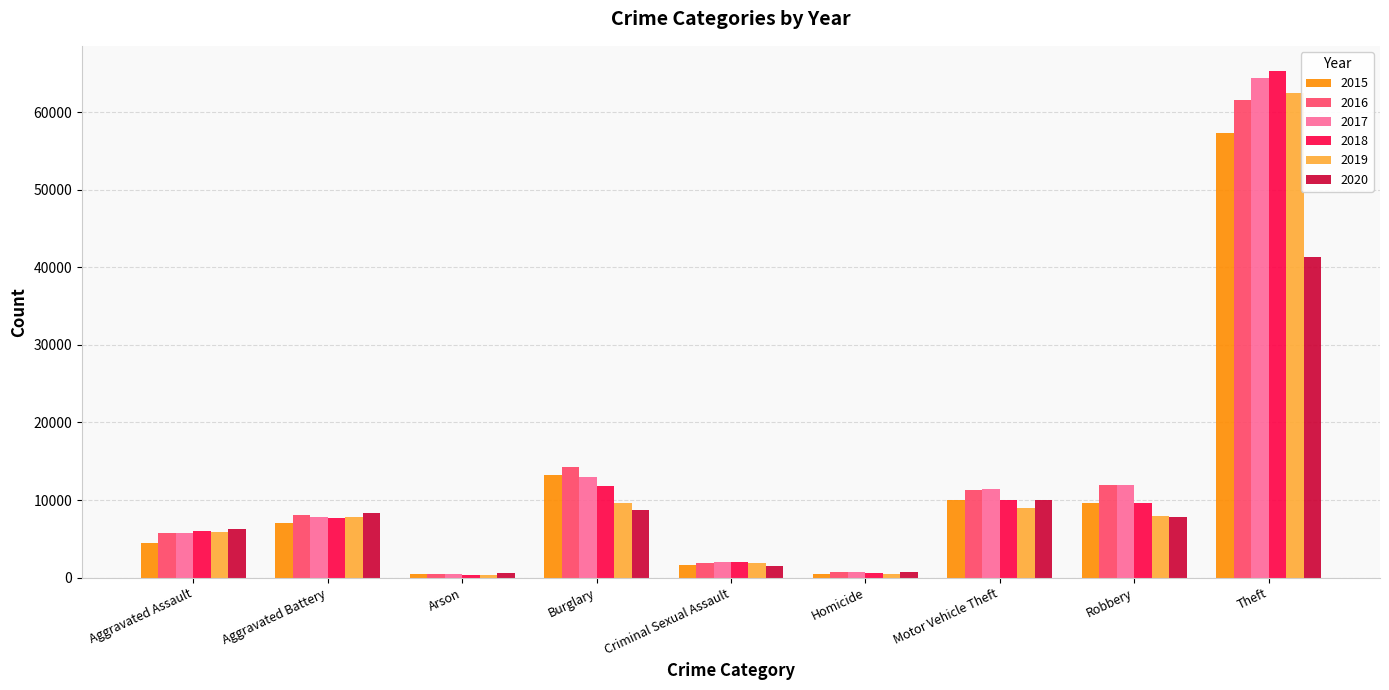

How many bars are there in total?

54